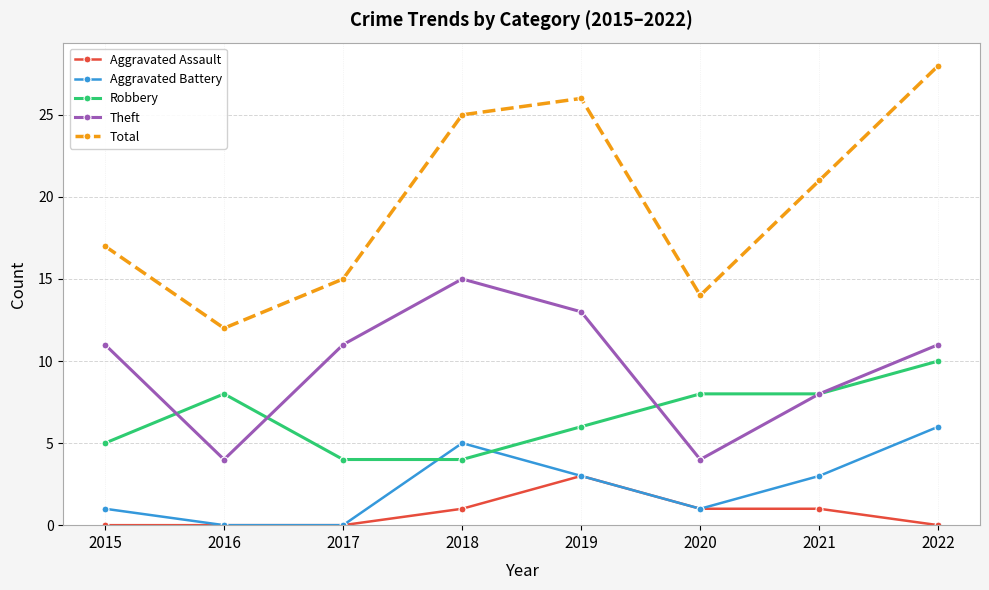

How many lines are shown in the chart?

5